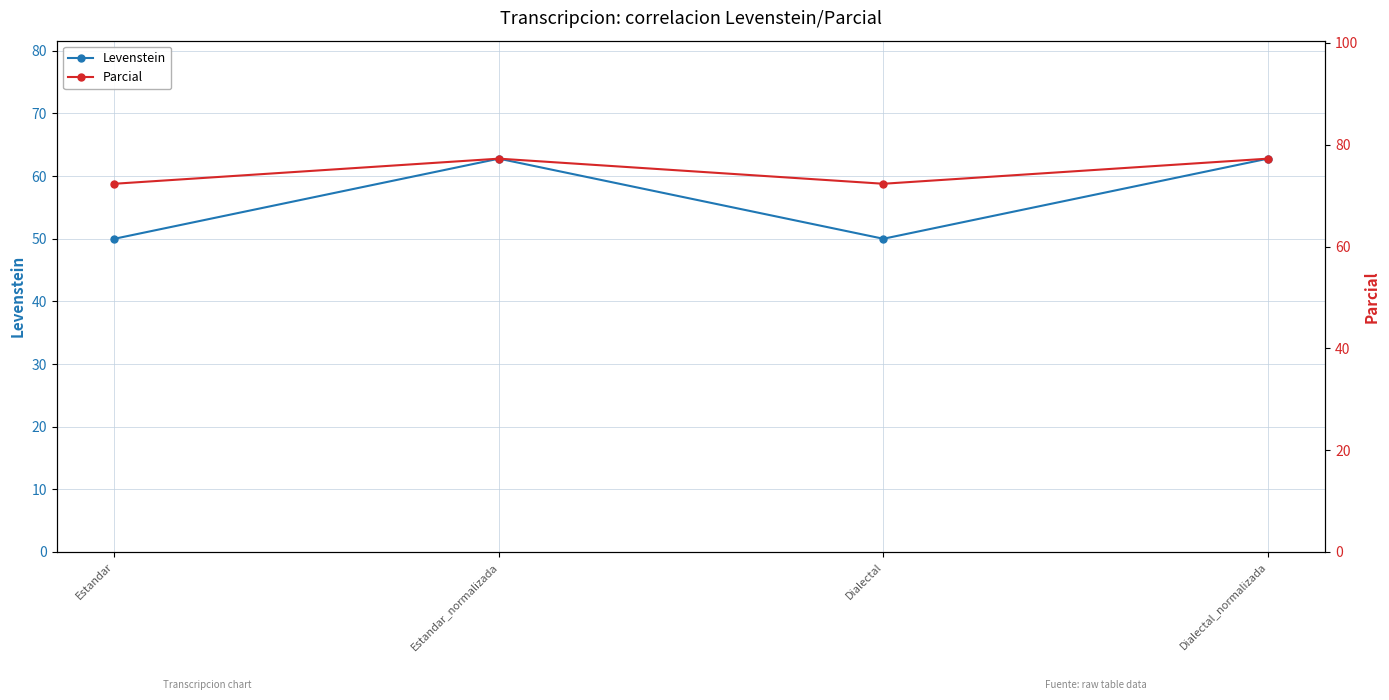

How many interior local peaks does the Levenstein series have?

1